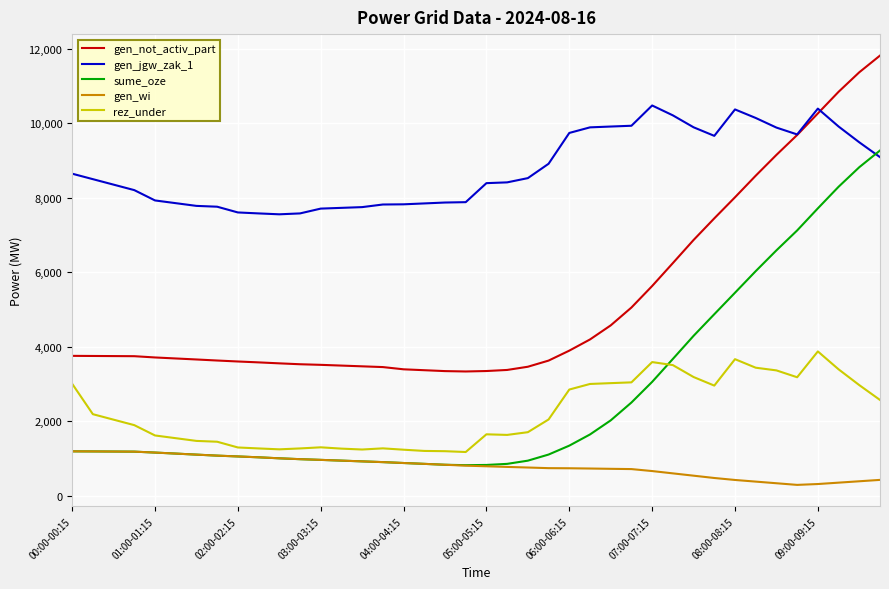

Does the chart display data point markers on the line(s)?

No